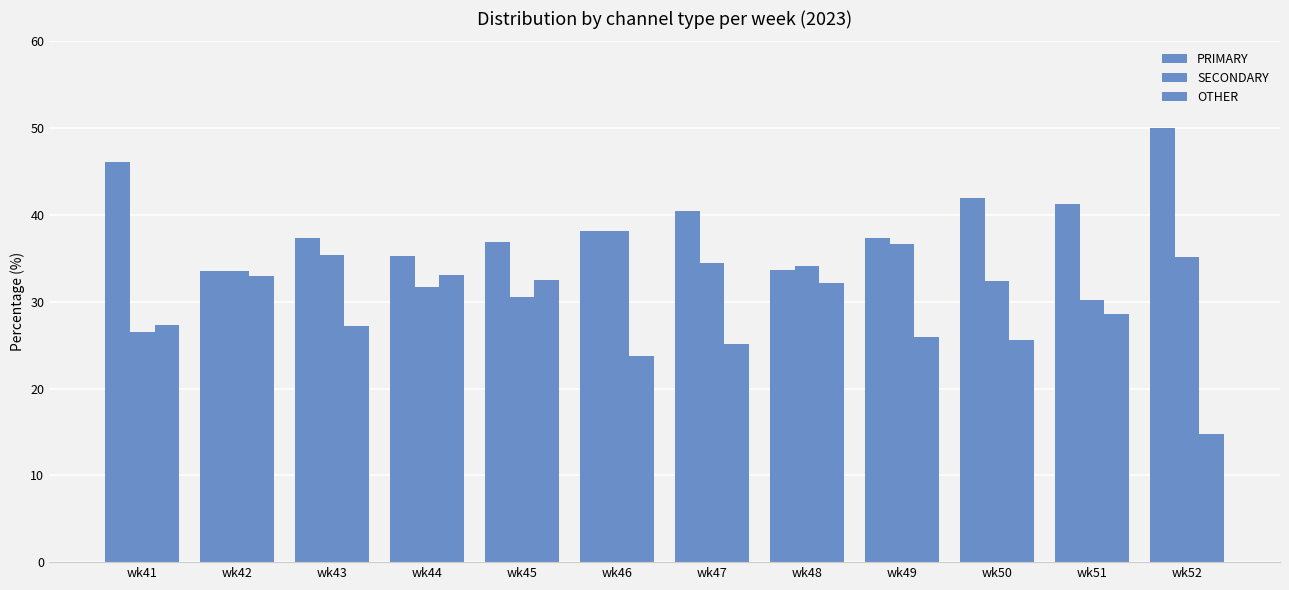

How many bars are there in total?

36